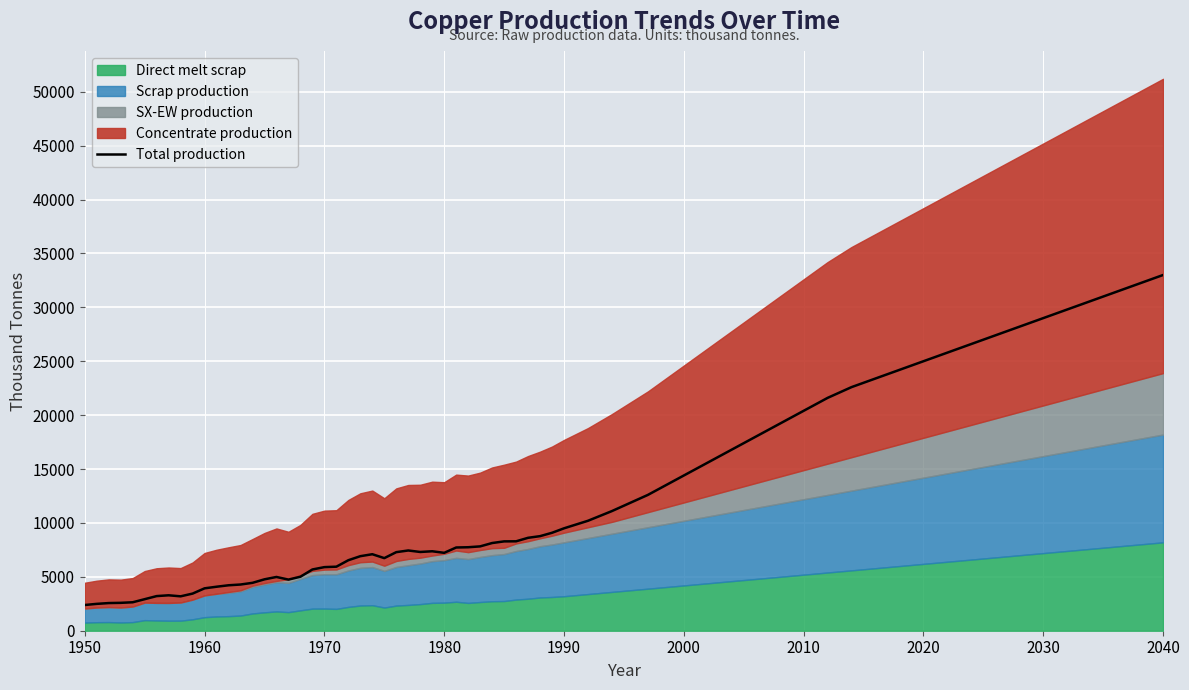

True or false: Total production has a value of 36136.1 at 2010.

False